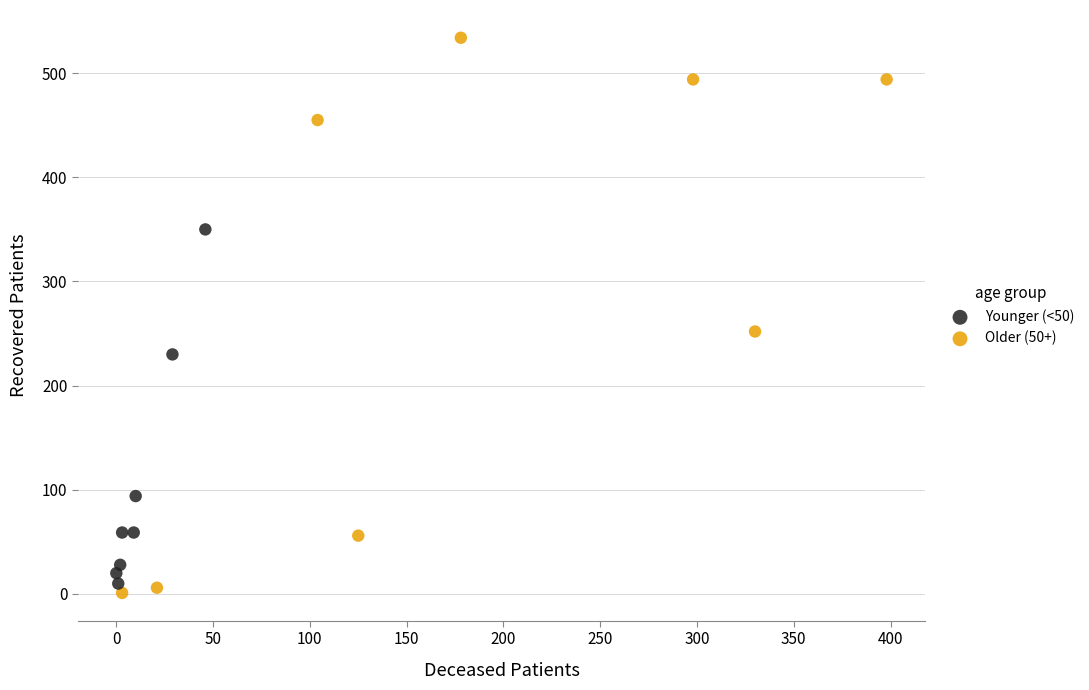

Which series reaches the maximum Y coordinate?

Older (50+)